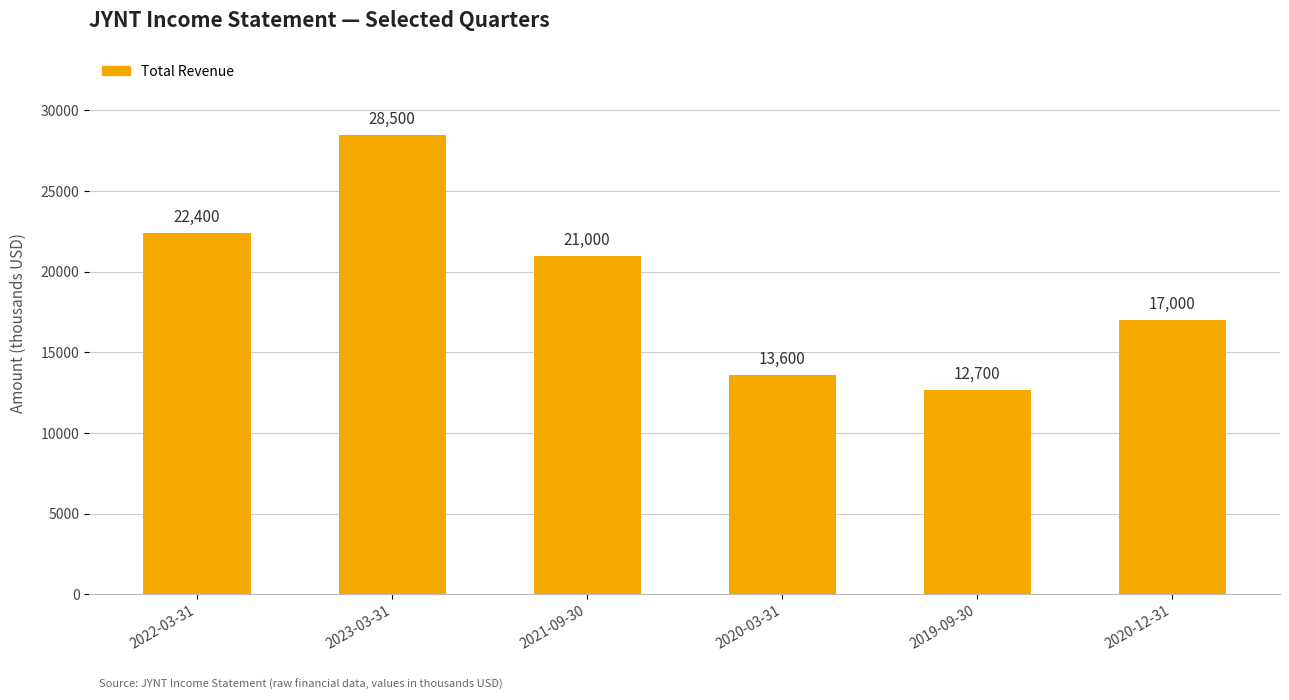

The value at 2020-03-31 is 9024. True or false?

False